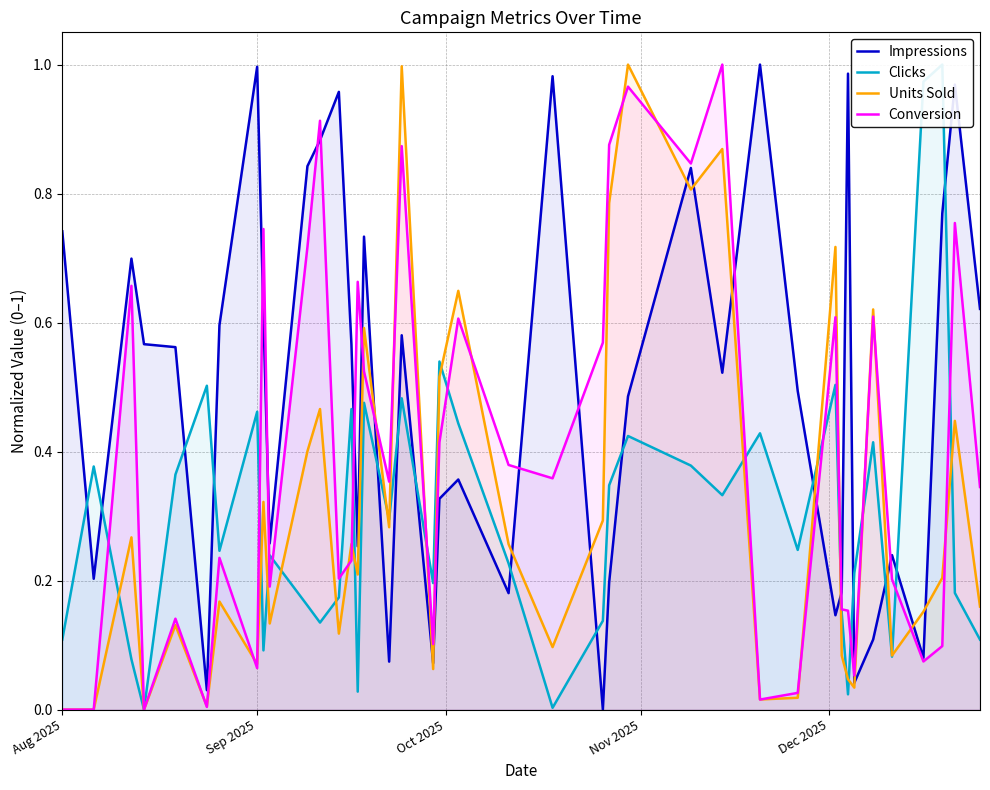

What is the label of the 39th point from the right?

Sep 2025